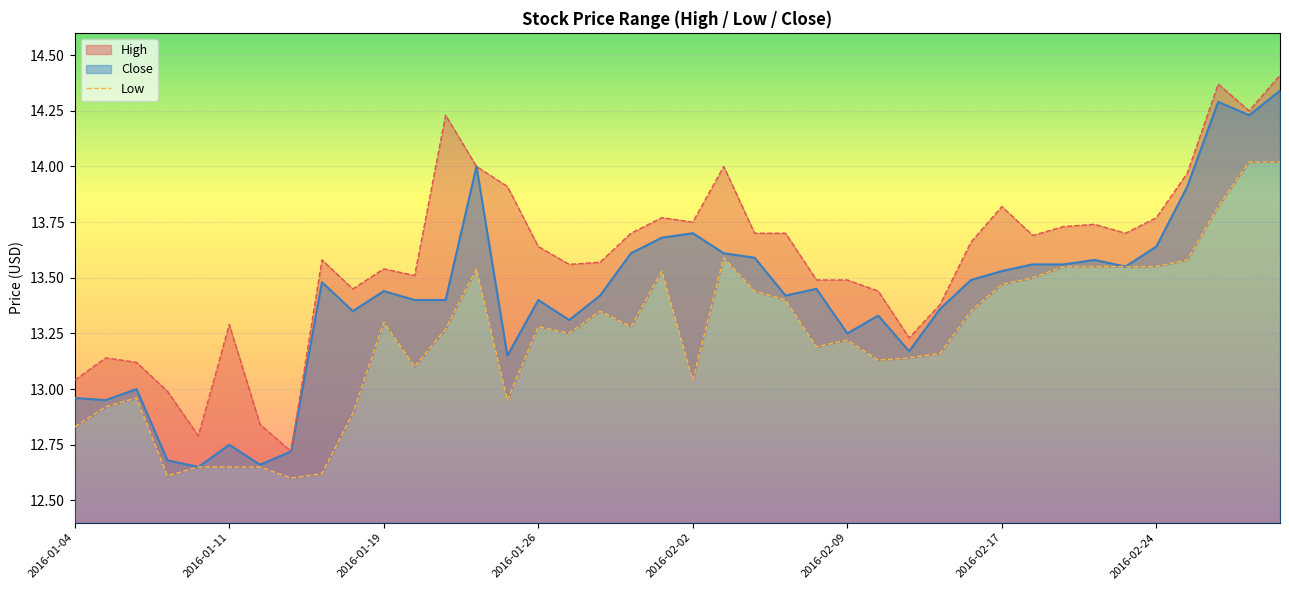

What is the smallest value displayed?

12.6